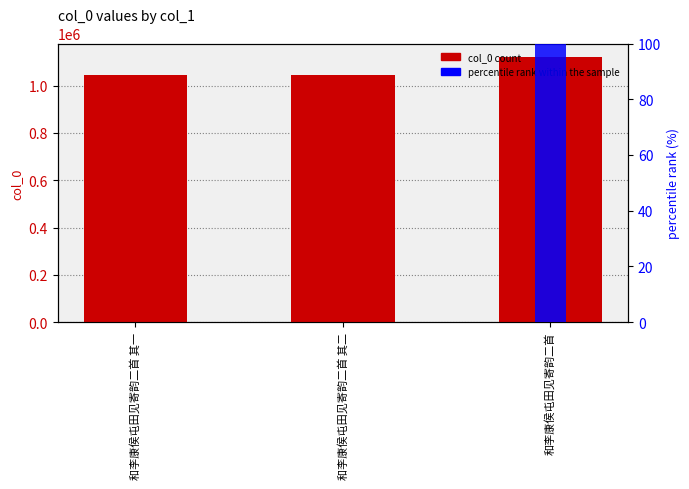

Where is col_0 nearest to the value 1083153?

和李康侯屯田见寄韵二首 其二